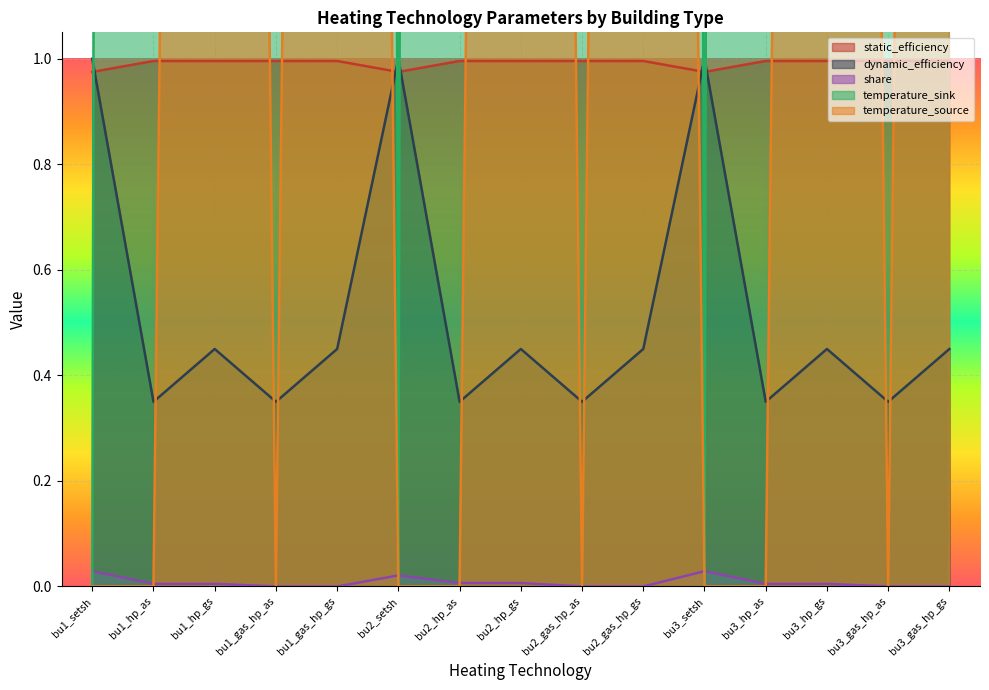

Which label corresponds to the largest value in the chart?

bu1_hp_as